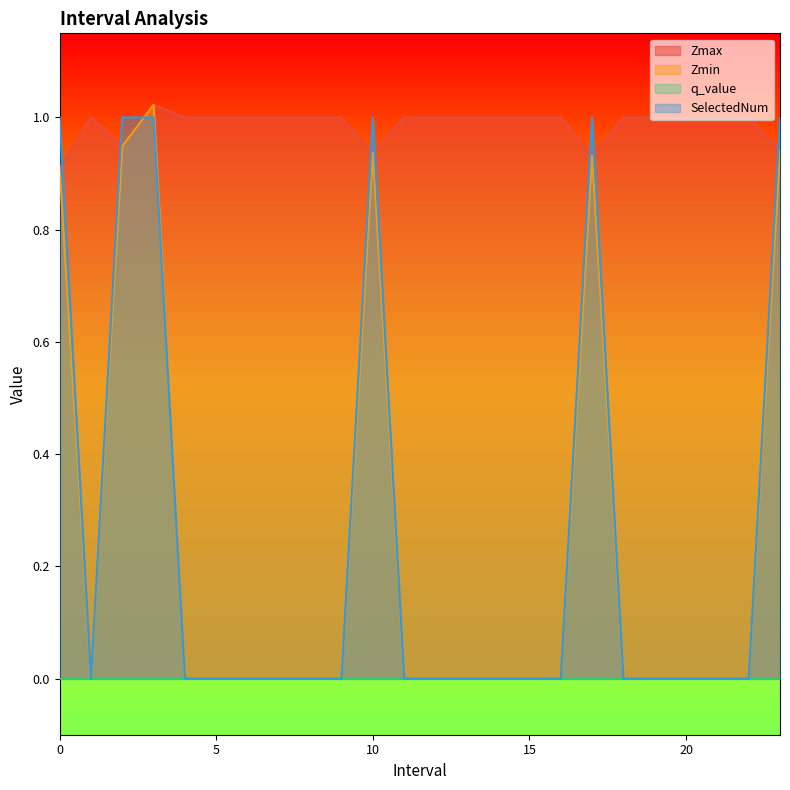

What is the average value of the Zmax series?

1.0